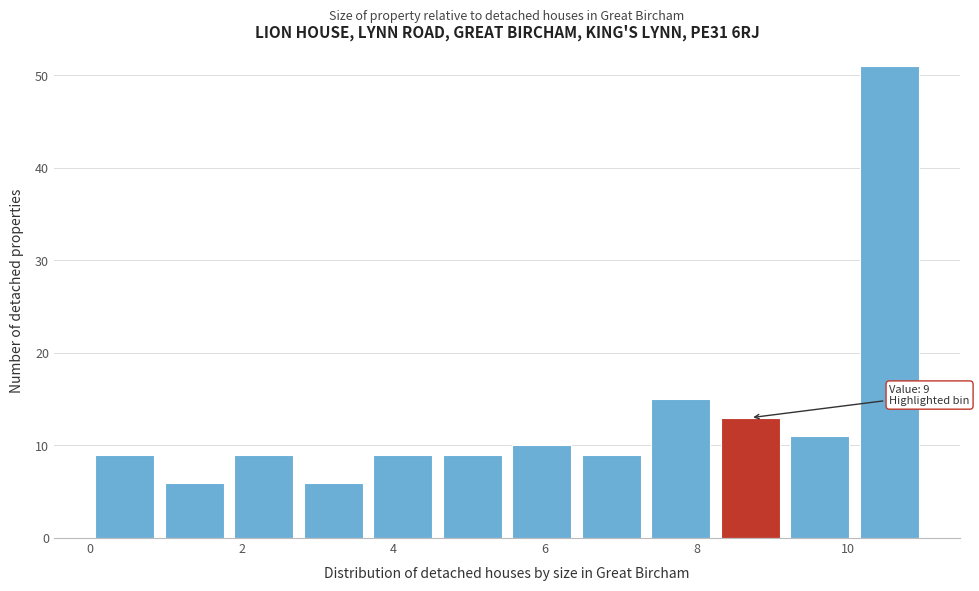

Over which range of the x-axis is the bar tallest?

10.0 to 11.0